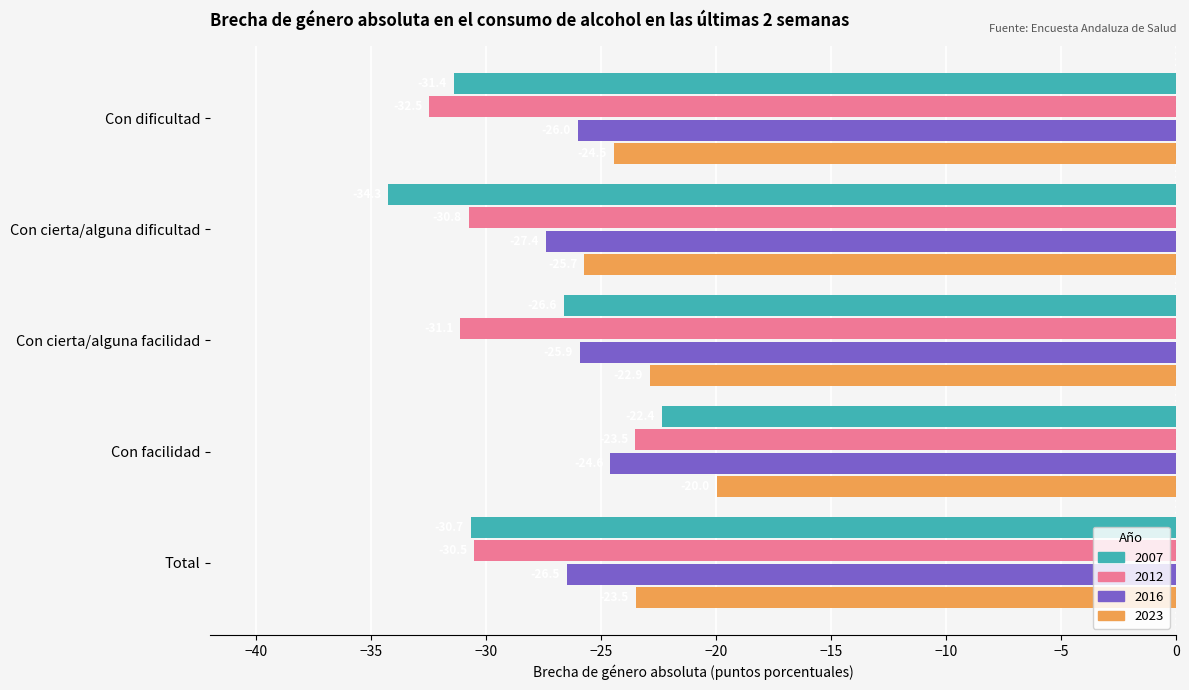

Count the number of categories in the chart.

5